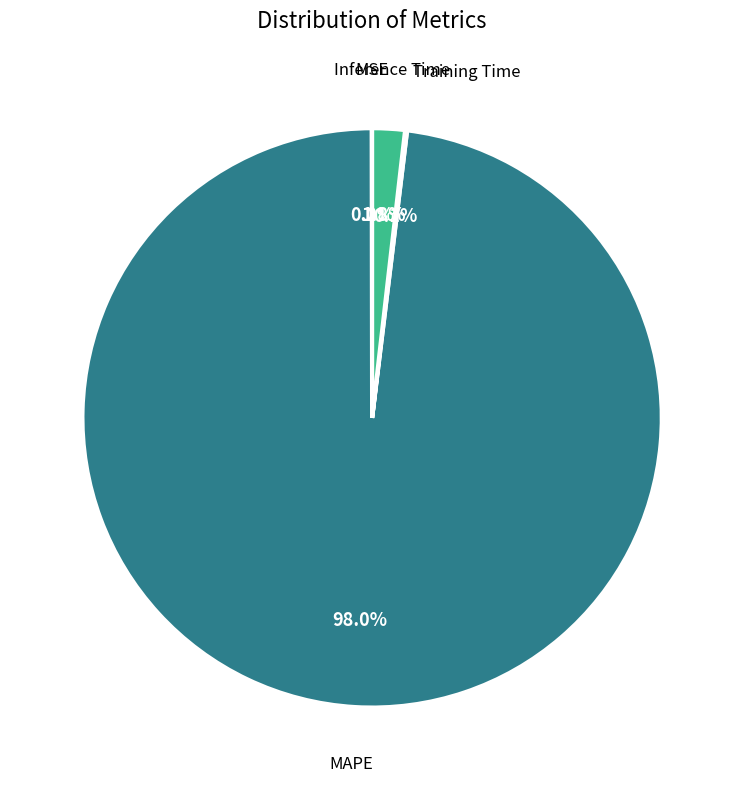

To the nearest percent, what is the difference between the largest and smallest slice percentages?

98%